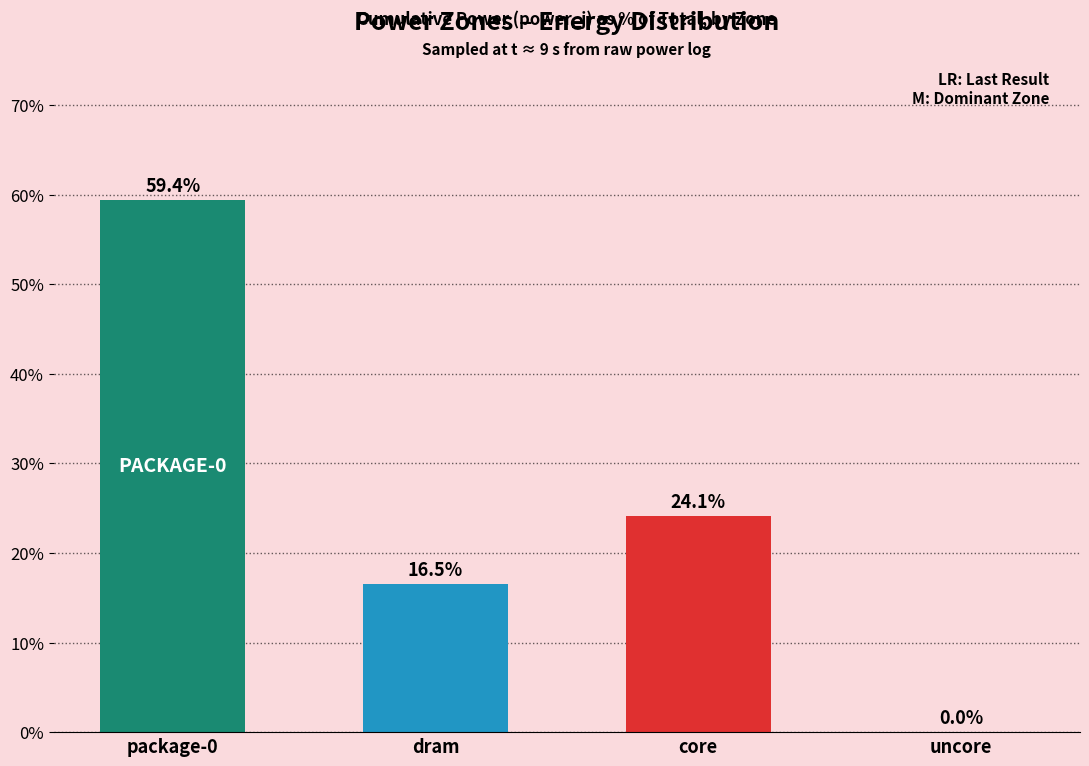

True or false: the data shows 35.3 at core.

False